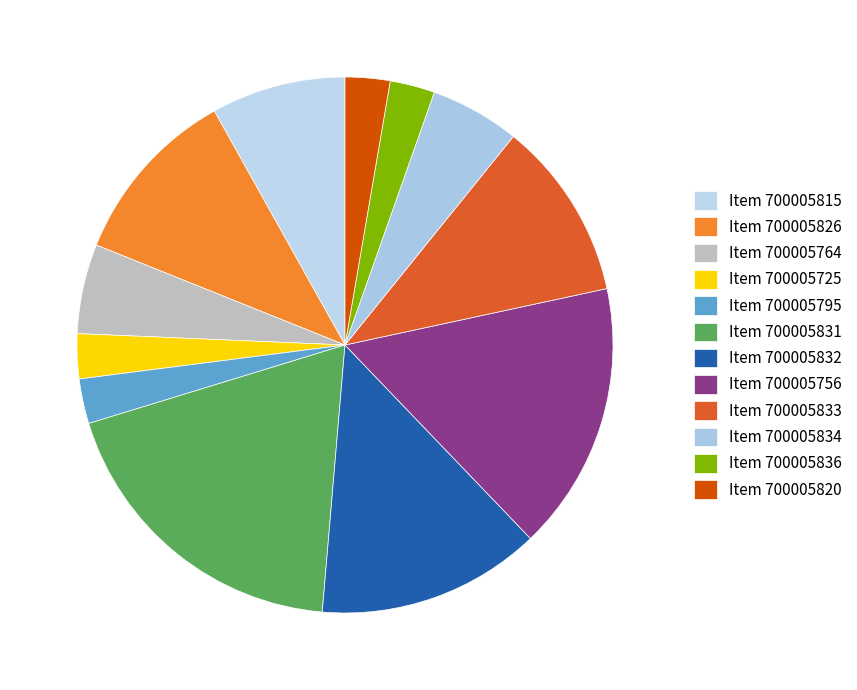

Does any single category account for the majority?

No